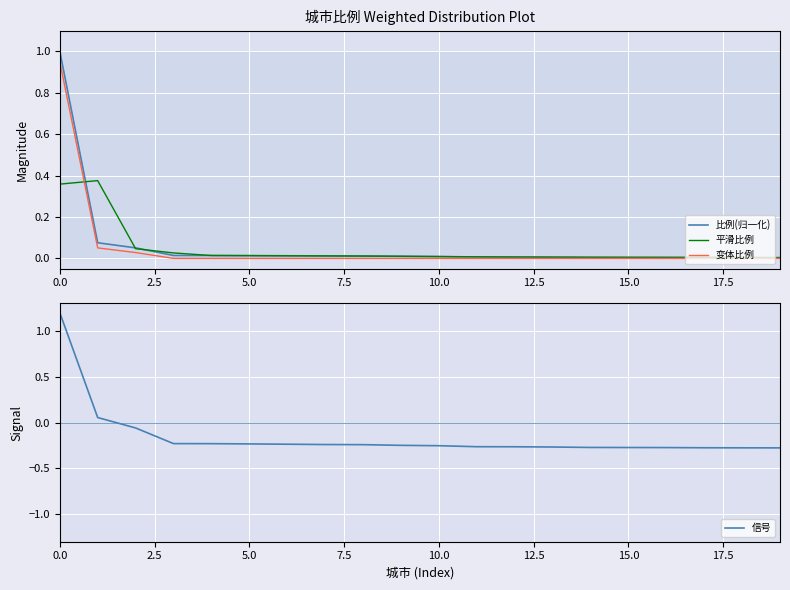

Reading left to right, list all the values displayed in this chart.

比例(归一化): 1.0	0.1	0.1	0.0	0.0	0.0	0.0	0.0	0.0	0.0	0.0	0.0	0.0	0.0	0.0	0.0	0.0	0.0	0.0	0.0
平滑比例: 0.4	0.4	0.0	0.0	0.0	0.0	0.0	0.0	0.0	0.0	0.0	0.0	0.0	0.0	0.0	0.0	0.0	0.0	0.0	0.0
变体比例: 0.9	0.1	0.0	0.0	0.0	0.0	0.0	0.0	0.0	0.0	0.0	0.0	0.0	0.0	0.0	0.0	0.0	0.0	0.0	0.0
信号: 1.2	0.1	-0.1	-0.2	-0.2	-0.2	-0.2	-0.2	-0.2	-0.2	-0.3	-0.3	-0.3	-0.3	-0.3	-0.3	-0.3	-0.3	-0.3	-0.3